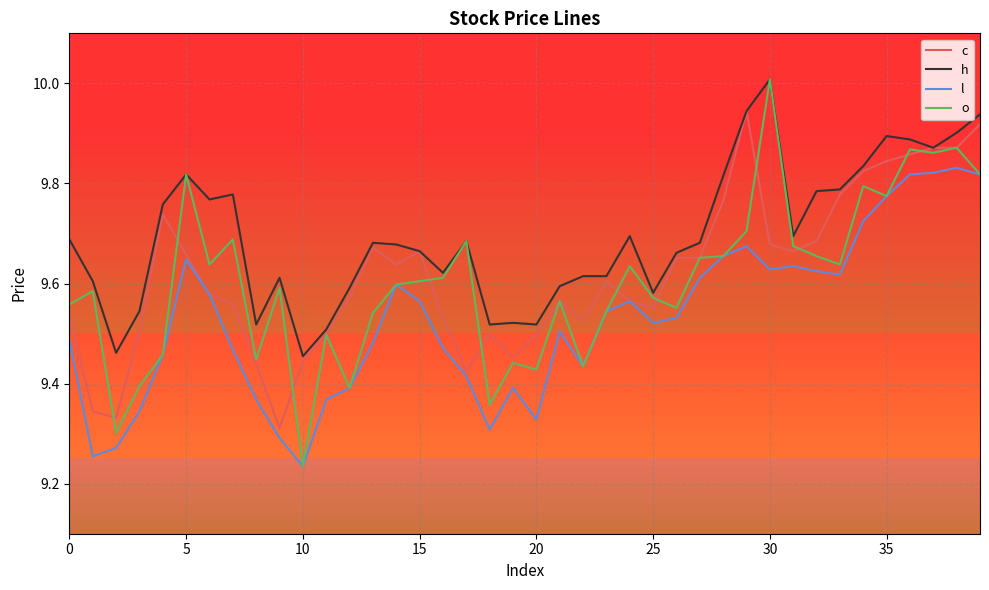

Which series has the largest range (max minus min)?

o